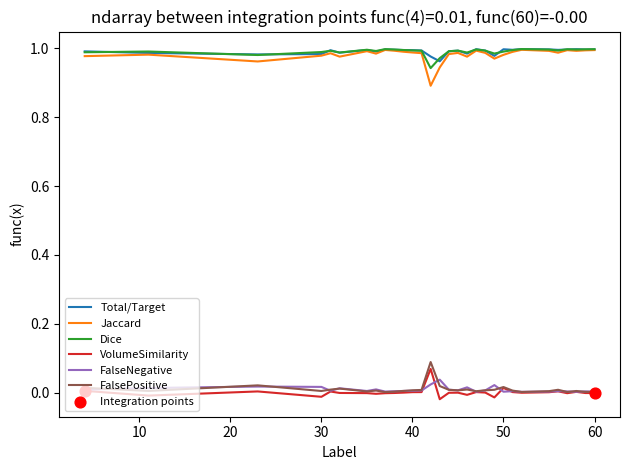

True or false: VolumeSimilarity and Total/Target cross at least once.

False